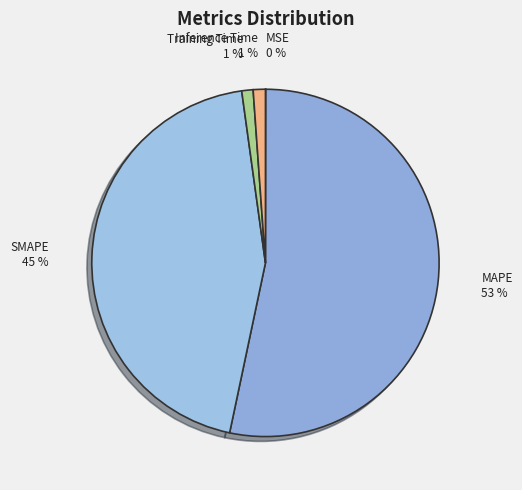

Which slice is the largest?

MAPE